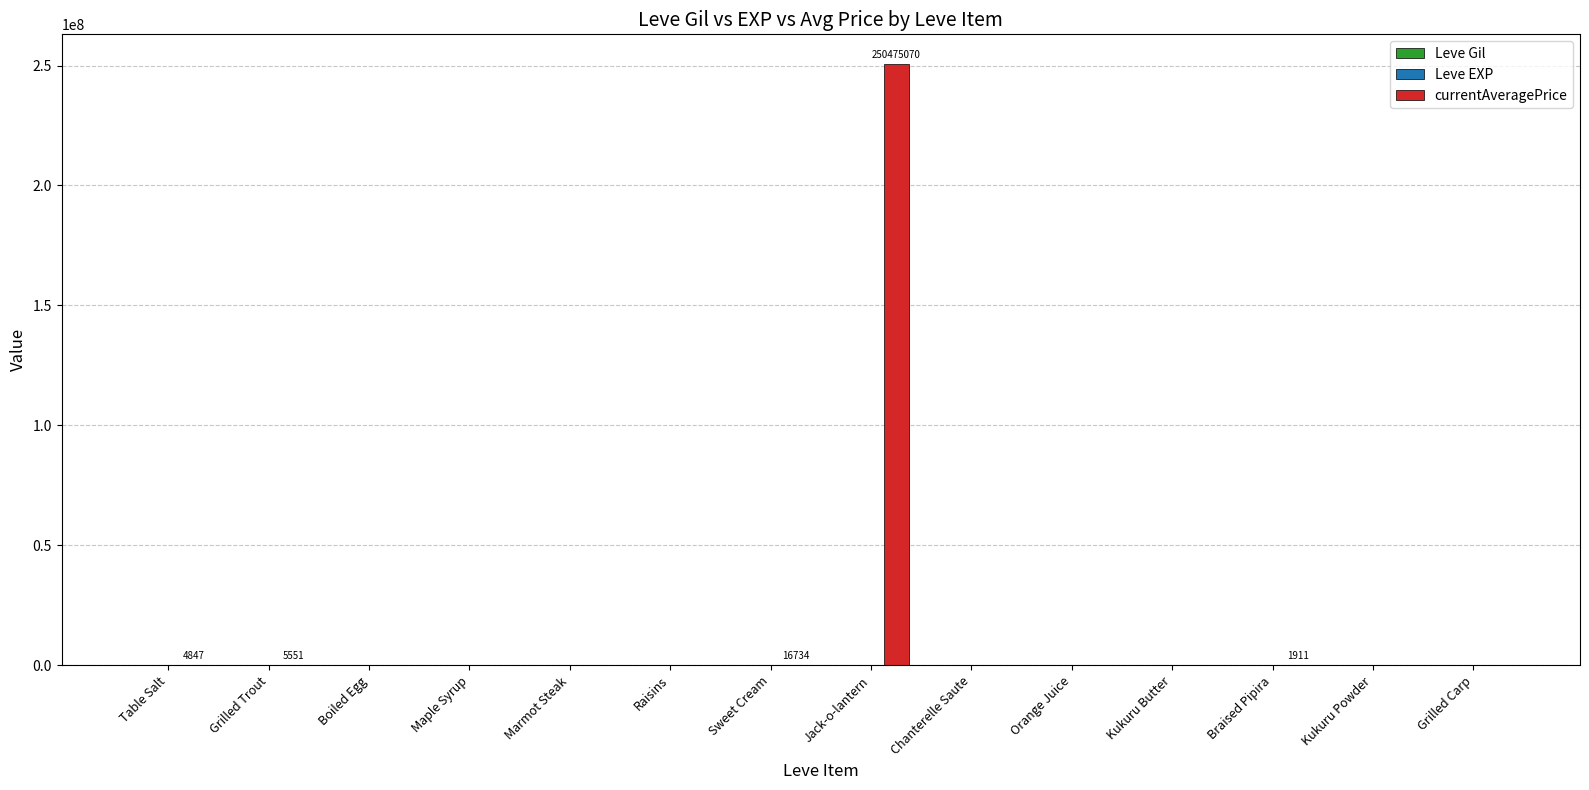

At which category is the sum across all series the highest?

Jack-o-lantern